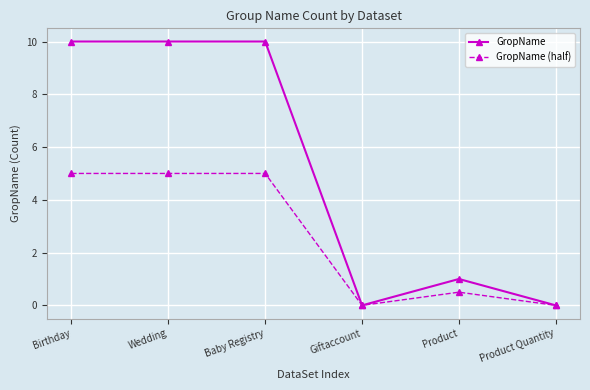

How many data points in GropName are less than 10?

3